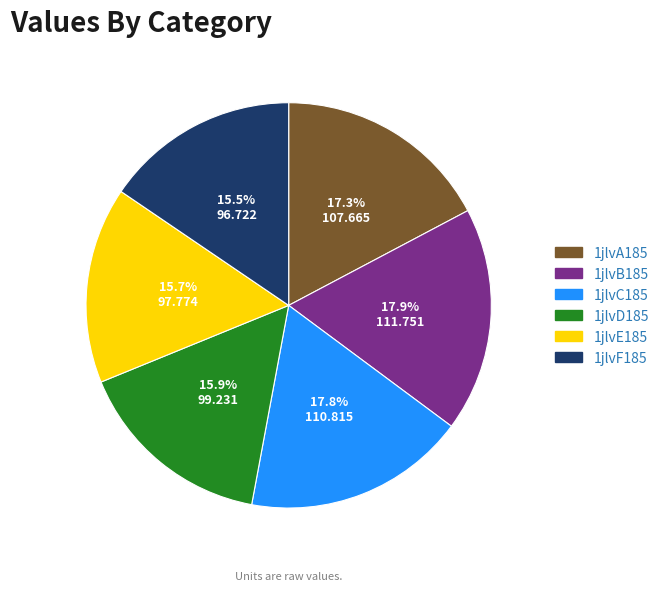

What percentage is NOT represented by 1jlvD185?

84.1%